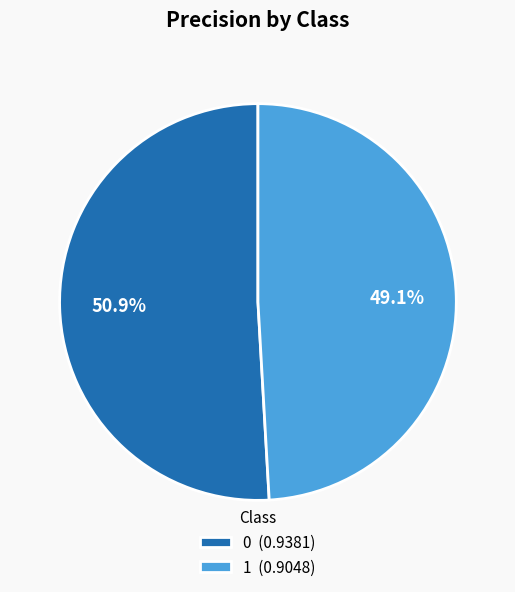

The 1 slice represents 49% of the pie. True or false?

True